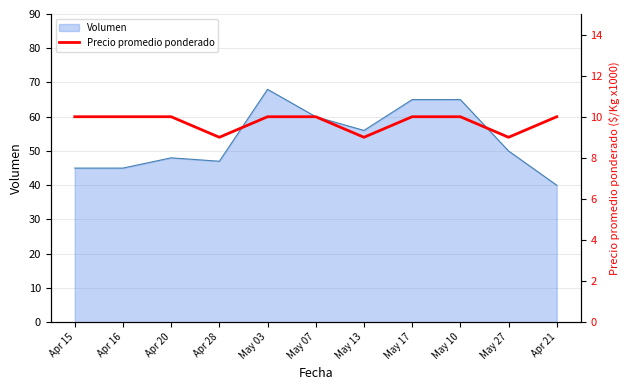

Does the chart display data point markers on the line(s)?

No